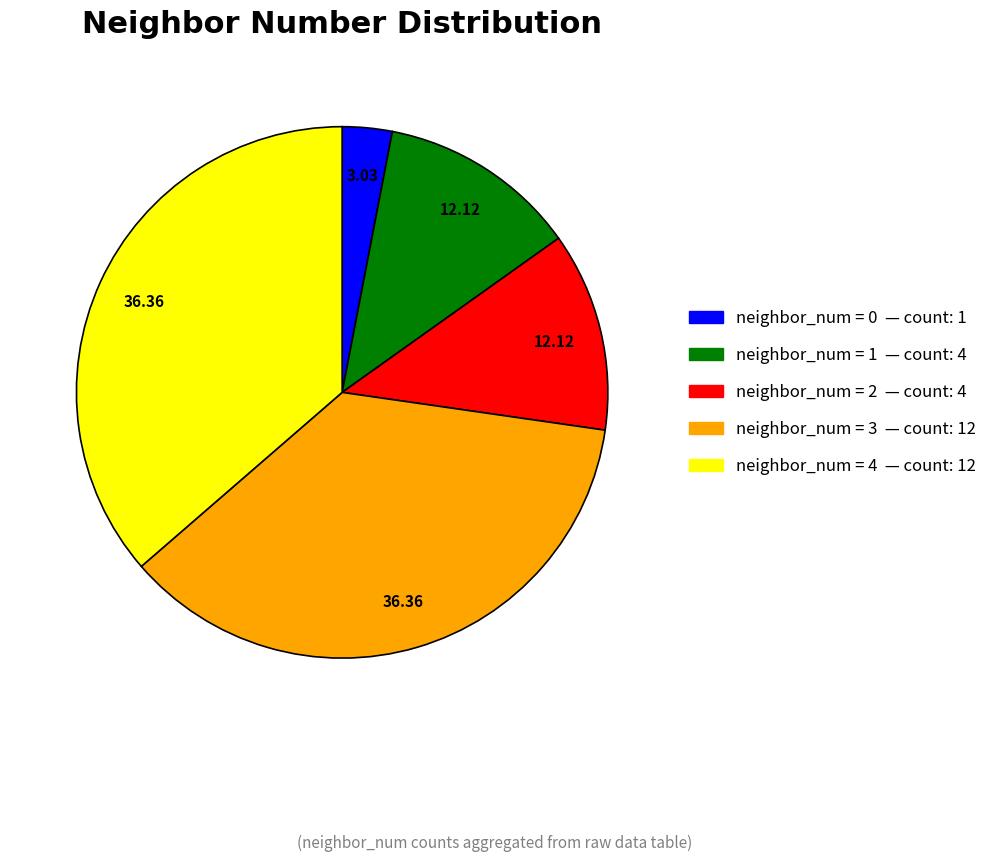

Which has a higher value, neighbor_num = 0 — count: 1 or neighbor_num = 1 — count: 4?

neighbor_num = 1 — count: 4